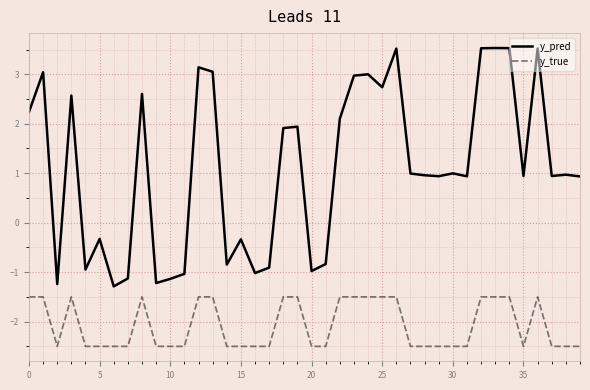

Is this an area chart (filled region under the line)?

No